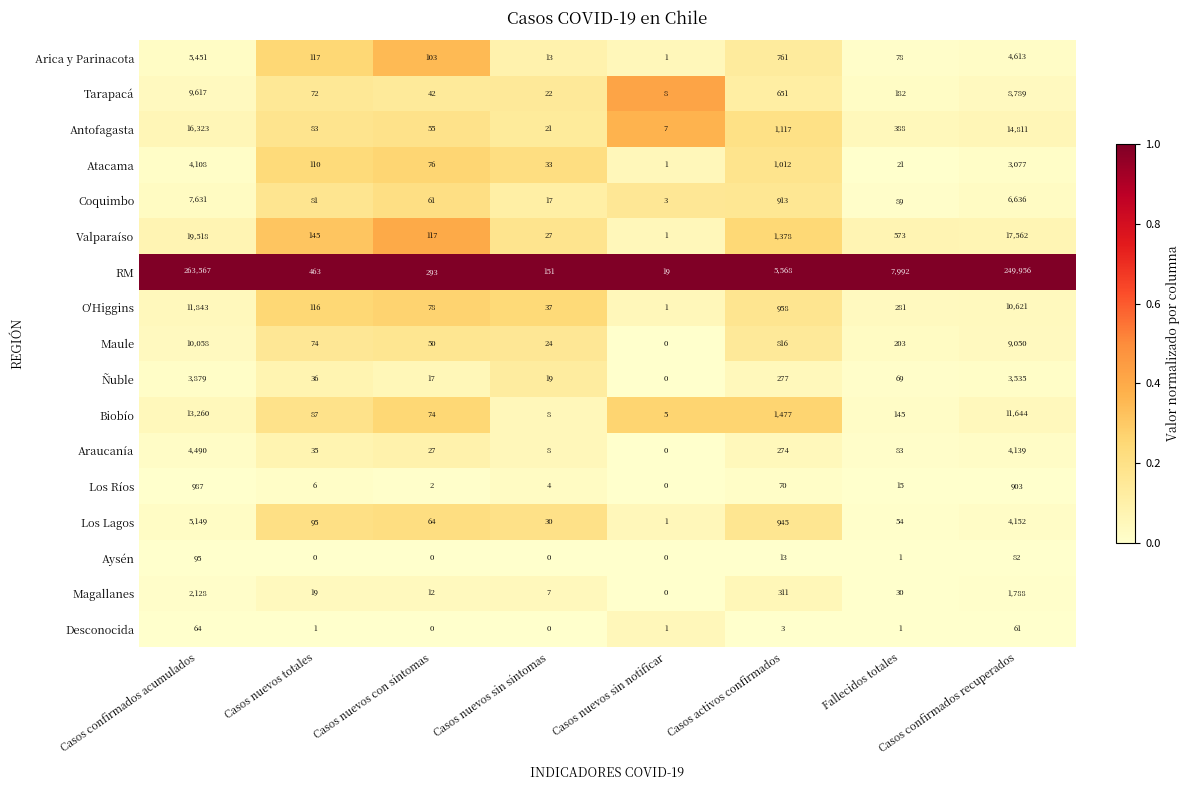

What is the spread (max minus min) of values at Casos nuevos con síntomas?

293